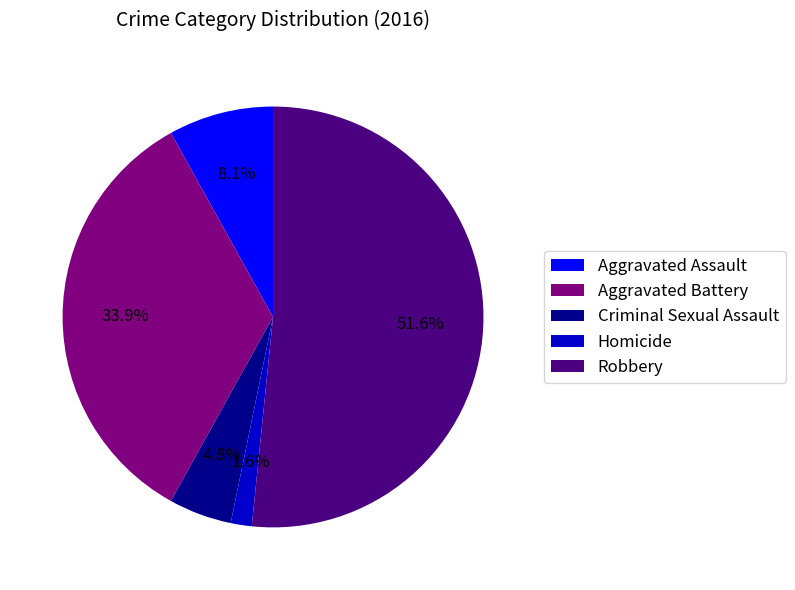

What percentage is NOT represented by Aggravated Assault?

91.9%